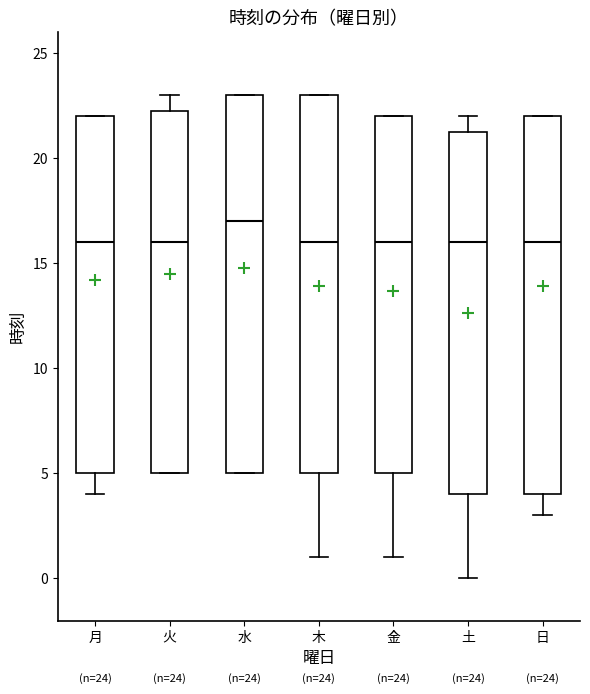

Which box has the highest median line?

水